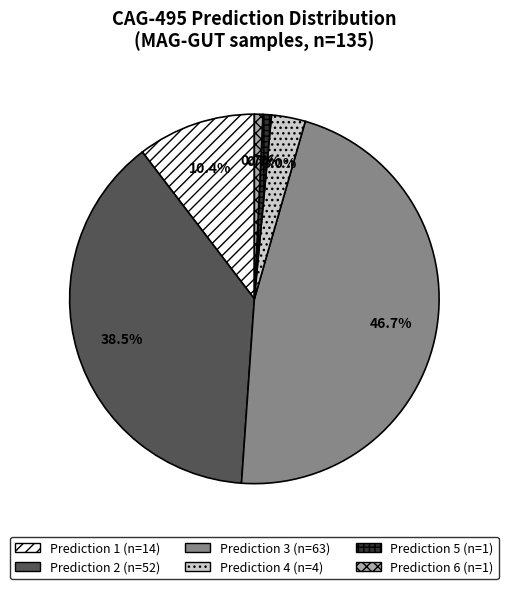

Is there a majority slice in this chart?

No